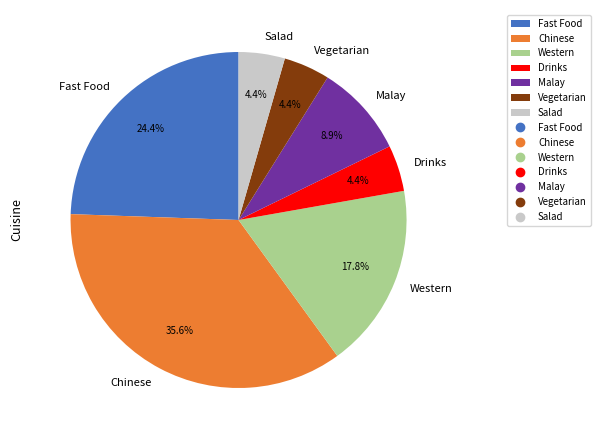

To the nearest percent, what portion does Vegetarian represent?

4%